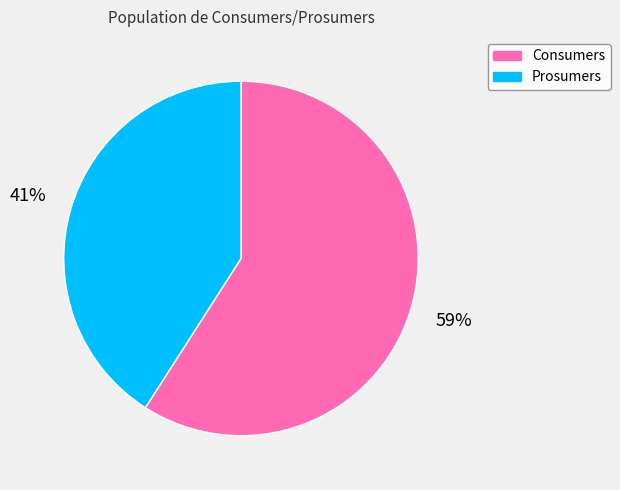

To the nearest percent, what is the average slice percentage?

50%